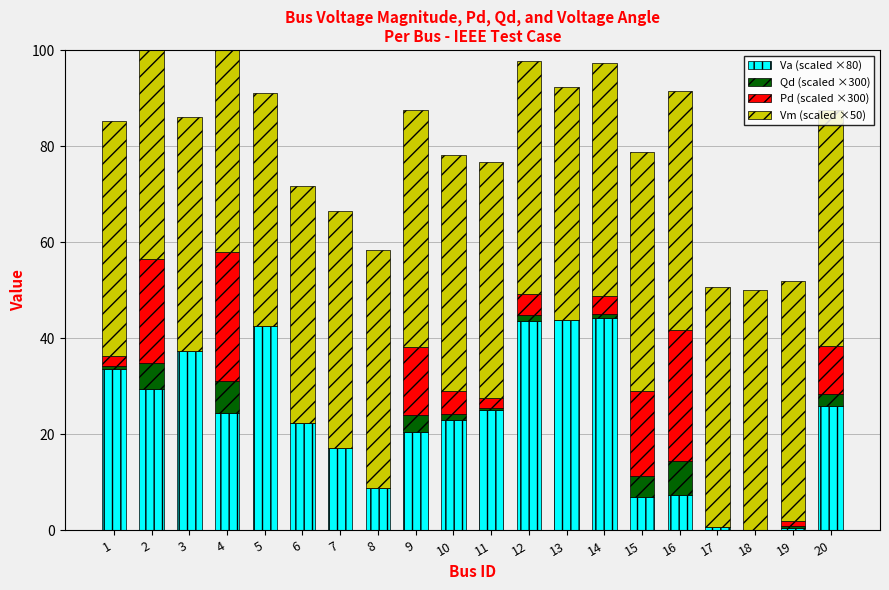

At how many categories does at least one series exceed 45?

20